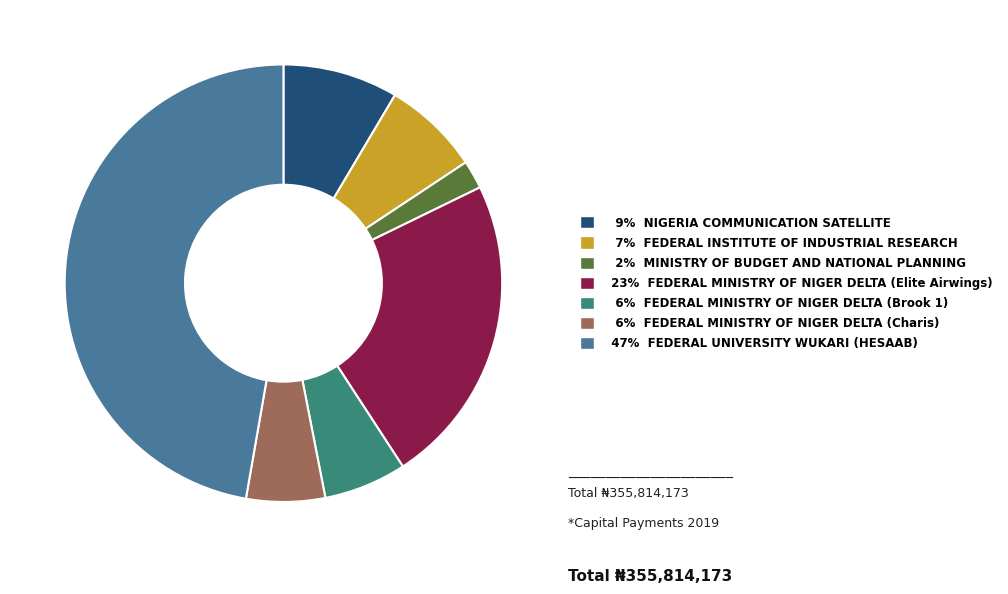

Is there any slice that represents more than half of the pie?

No